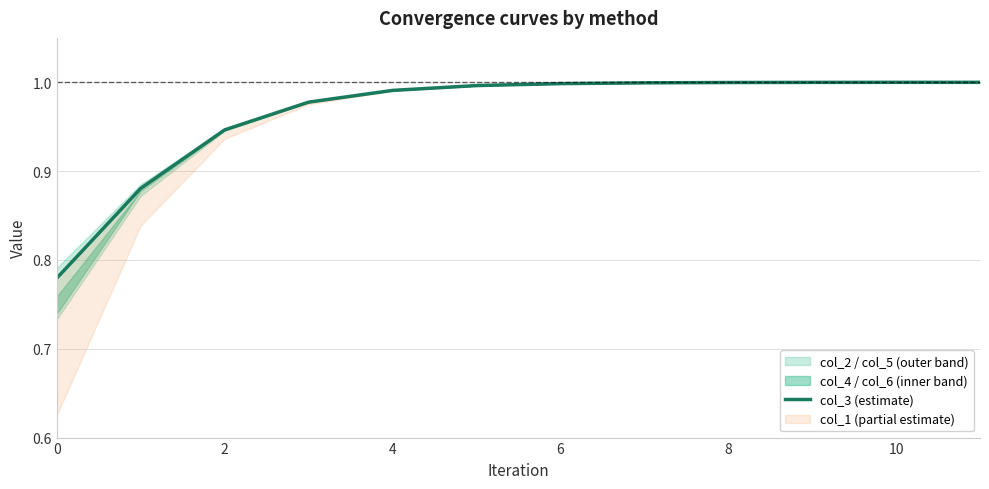

How many lines are shown in the chart?

1